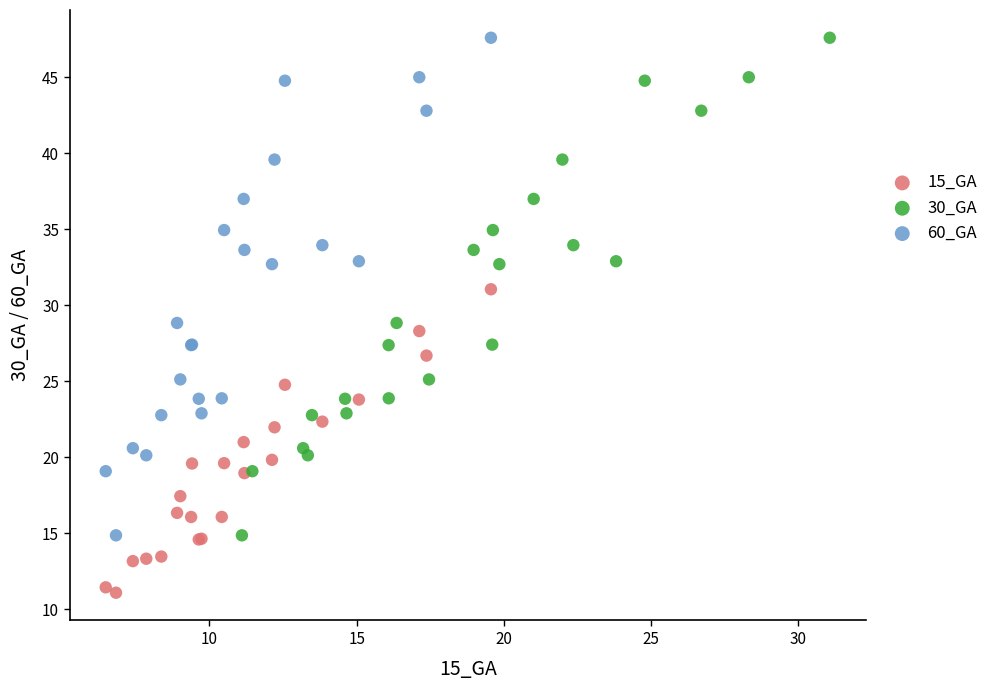

Which series reaches the minimum Y coordinate?

15_GA